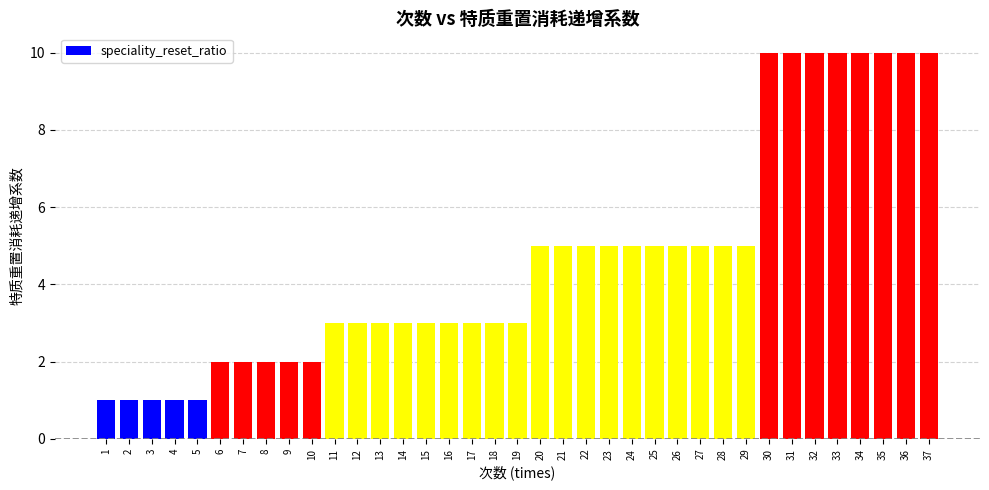

True or false: the data shows 10 at 35.

True